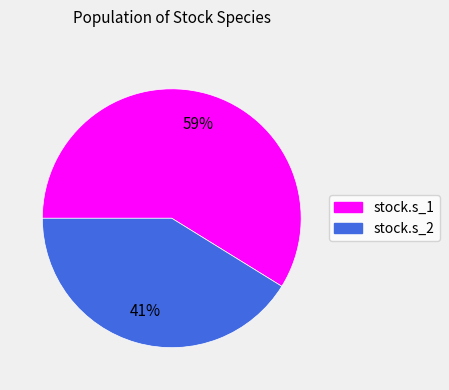

True or false: stock.s_2 accounts for 41% of the total.

True